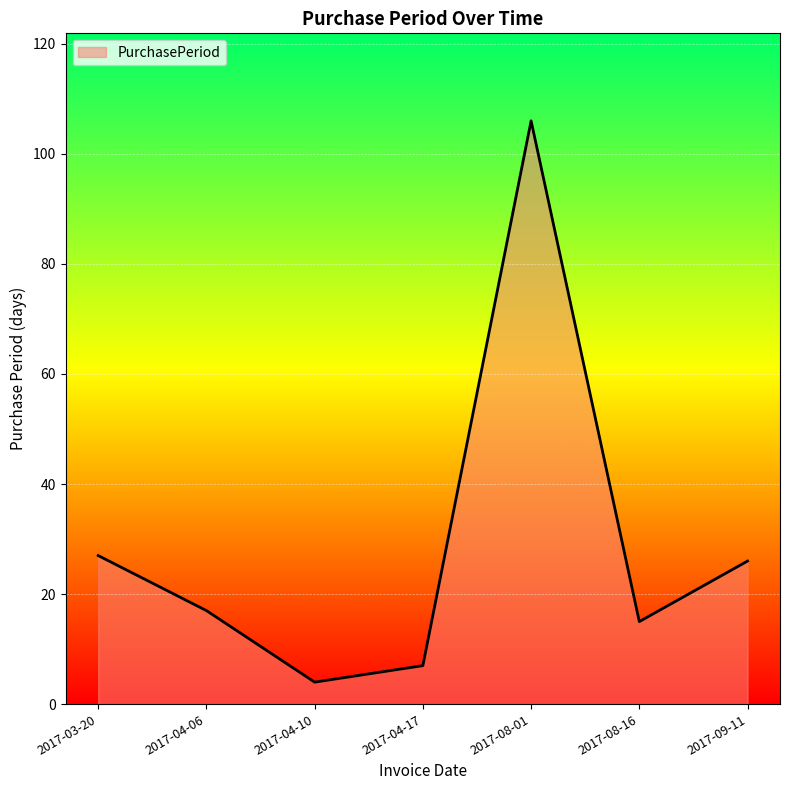

What is the sum of all values?

202